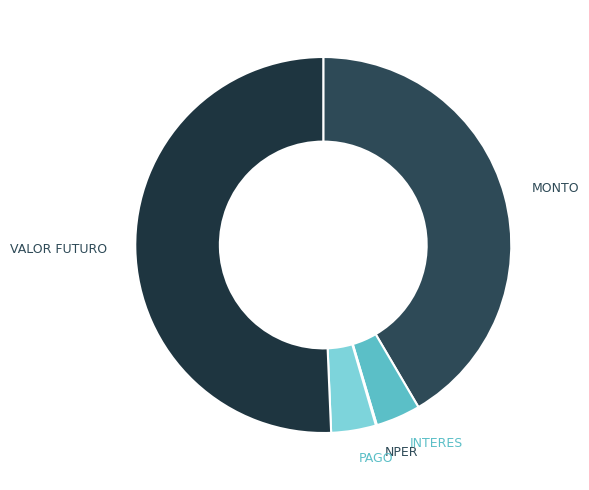

Does VALOR FUTURO represent more than half of the total?

Yes